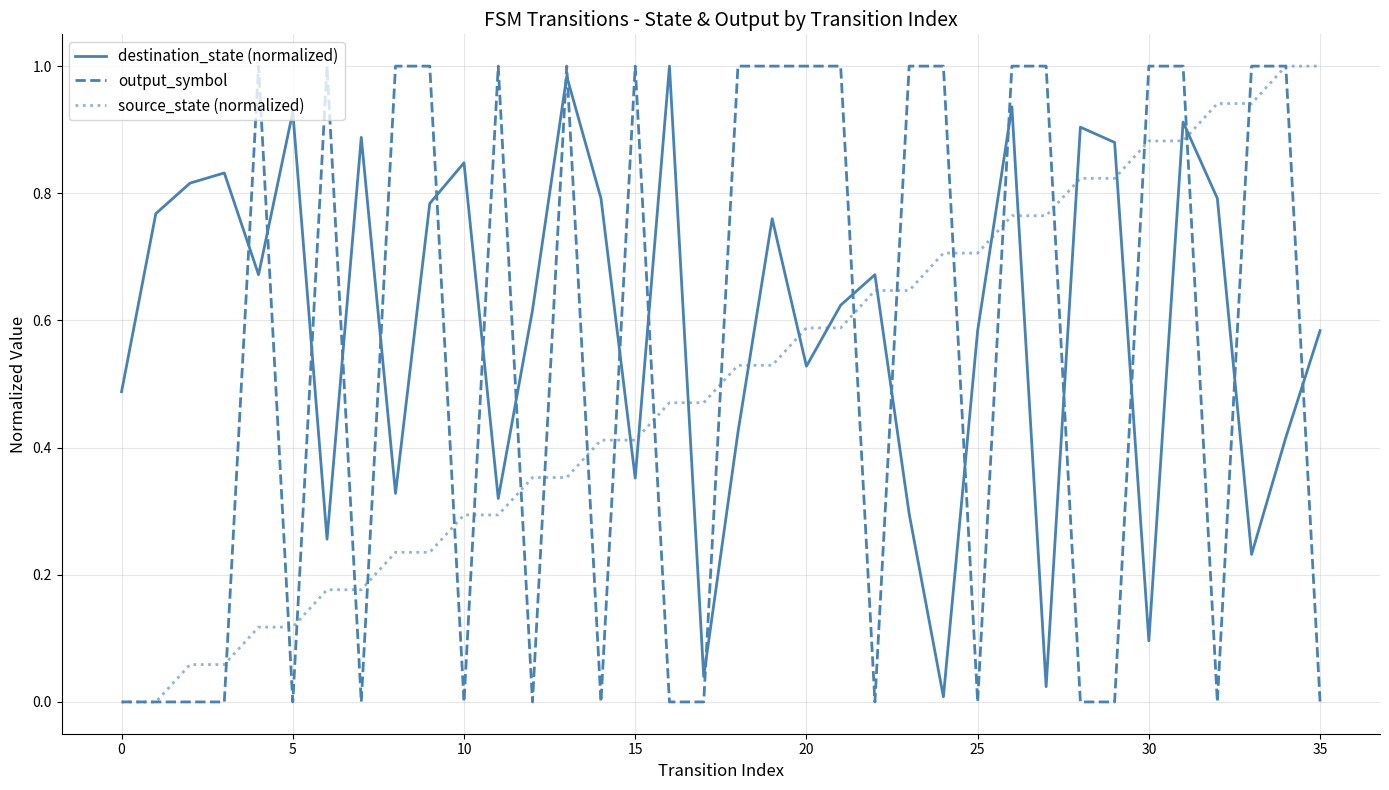

True or false: destination_state (normalized) and source_state (normalized) cross at least once.

True